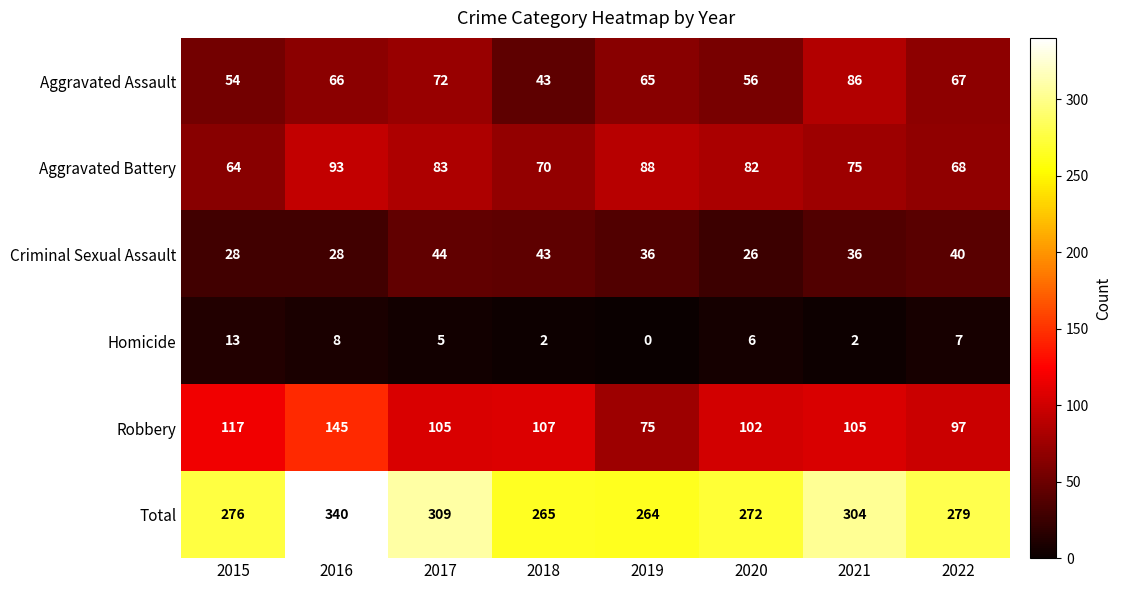

At which category is the sum across all series the highest?

2016